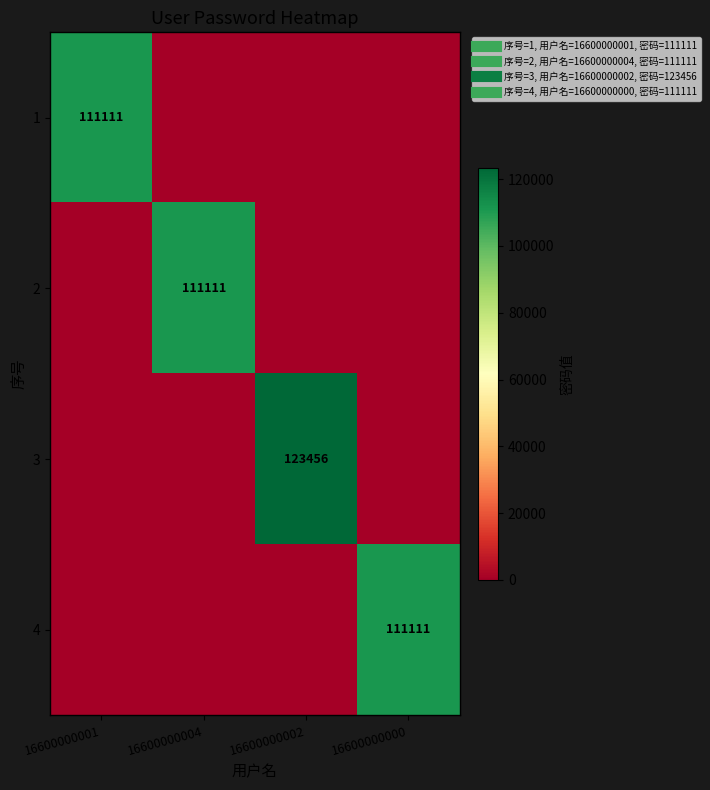

Which series has the largest range (max minus min)?

3